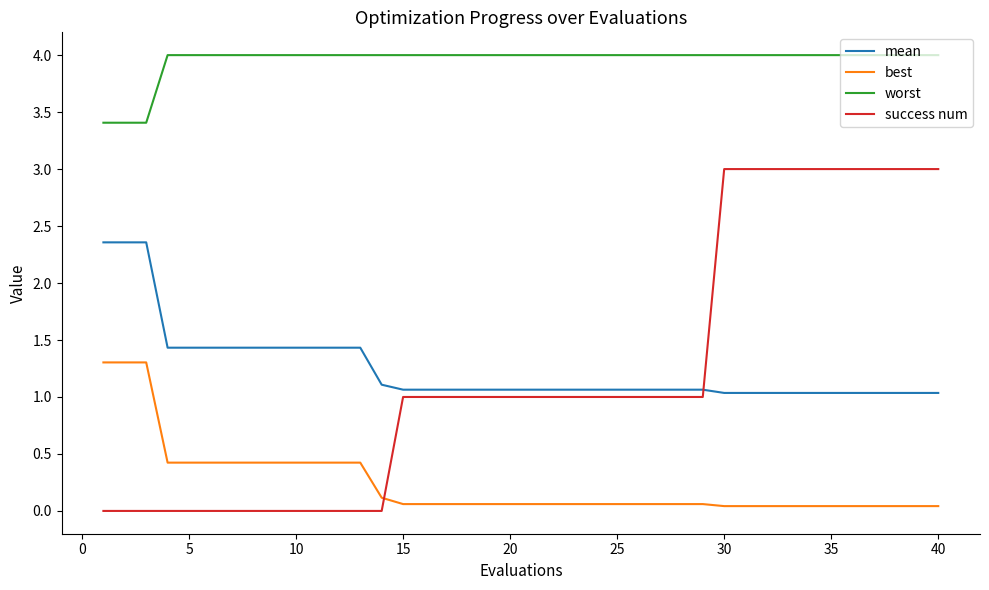

Does the chart display data point markers on the line(s)?

No